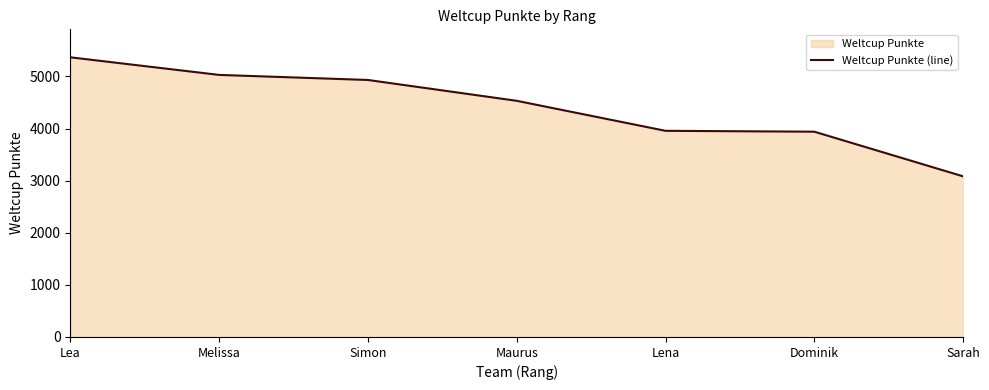

What is the smallest value displayed?

3083